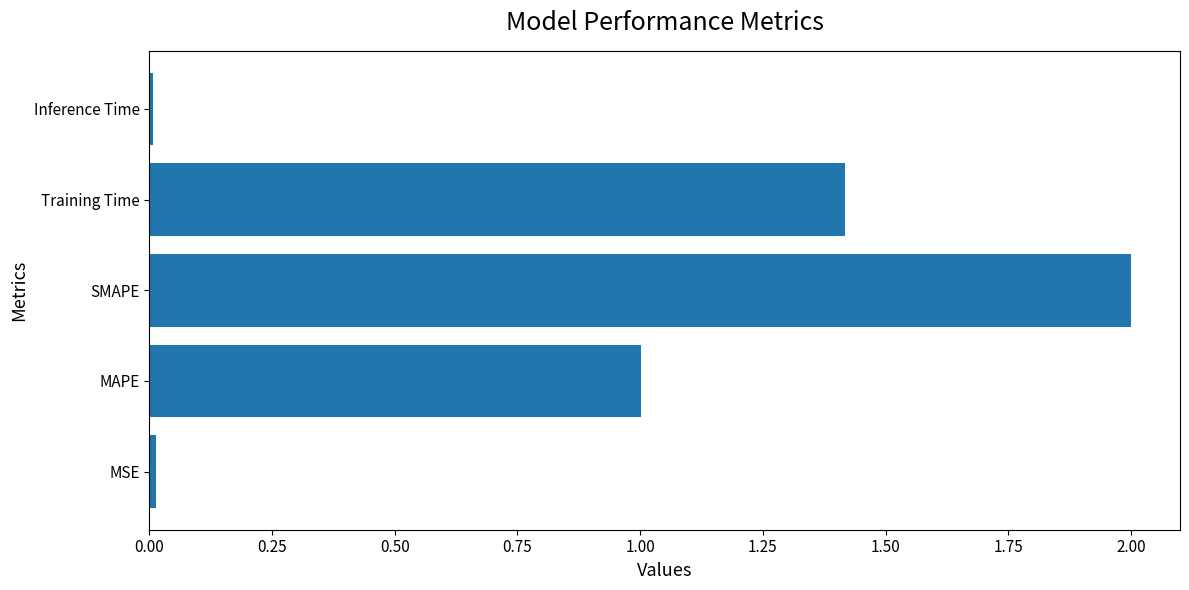

The value at Training Time is 1.4. True or false?

True